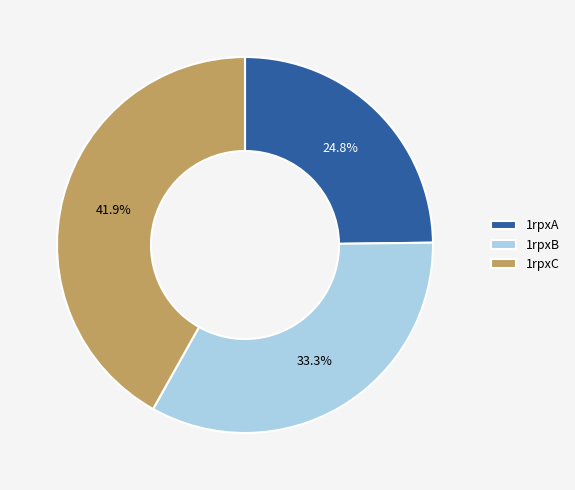

What is the ratio of the value at 1rpxB to the value at 1rpxC?

0.8